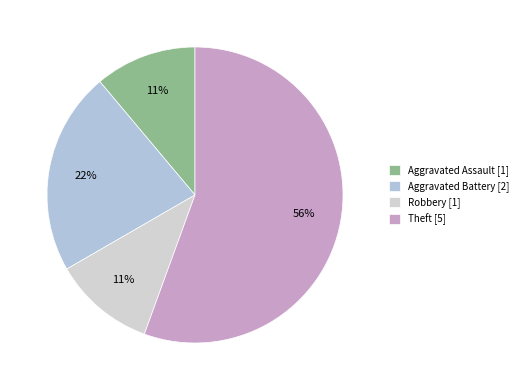

What is the change in value from Aggravated Battery to Theft?

+3